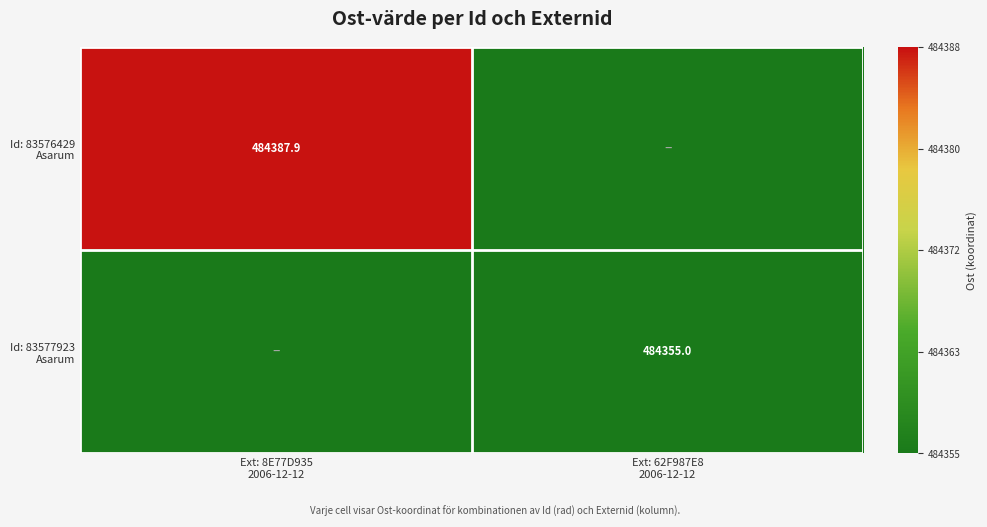

At which label is Id: 83577923 Asarum closest to 242177?

Ext: 8E77D935 2006-12-12